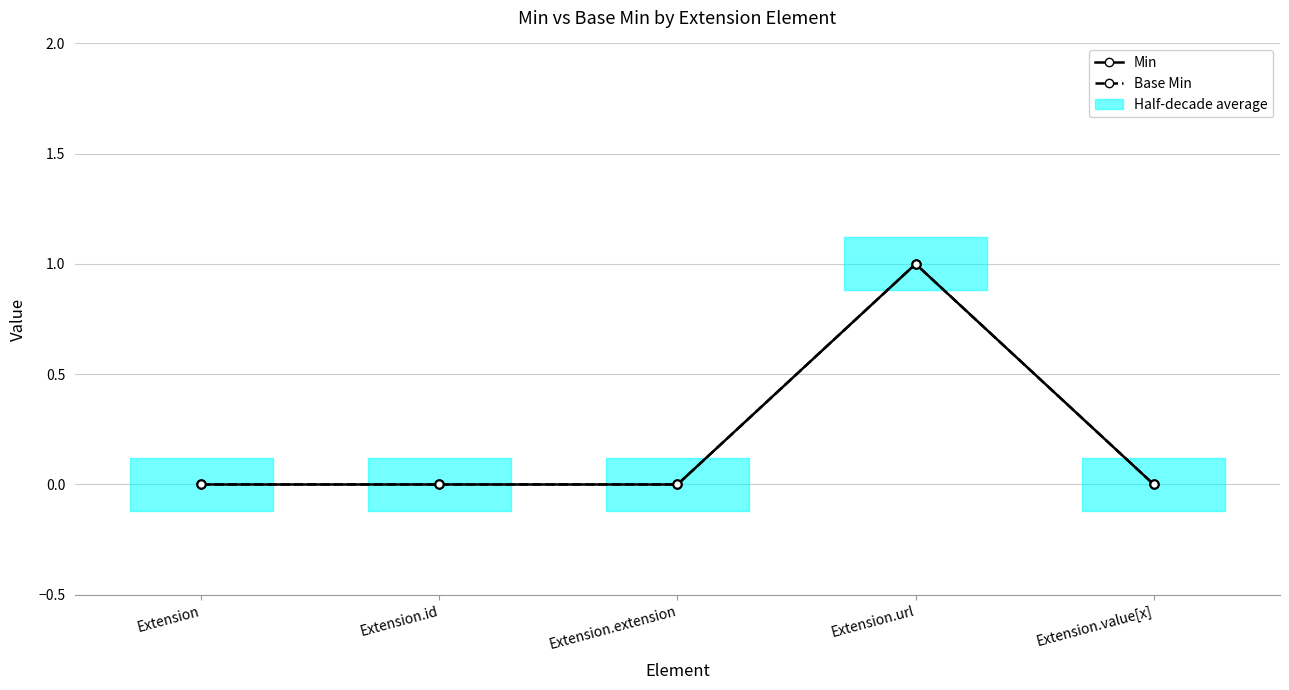

How many Base Min values are between 0 and 1?

5